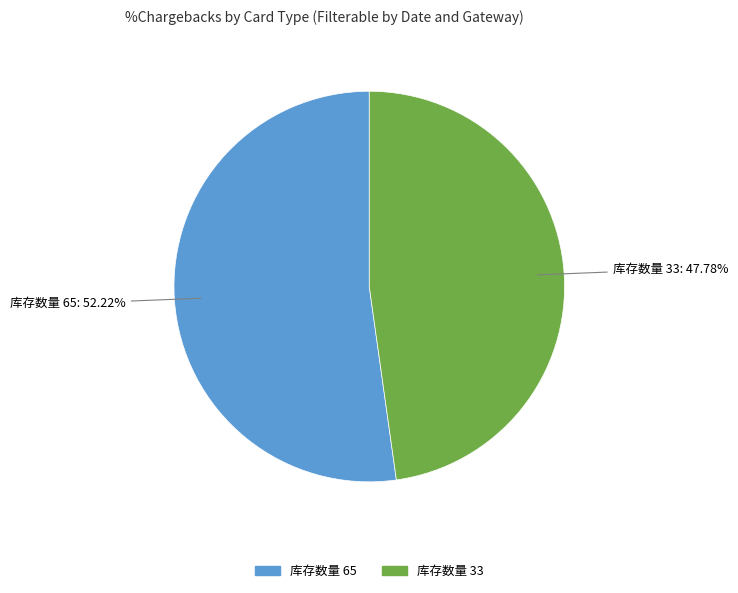

Is there a majority slice in this chart?

Yes